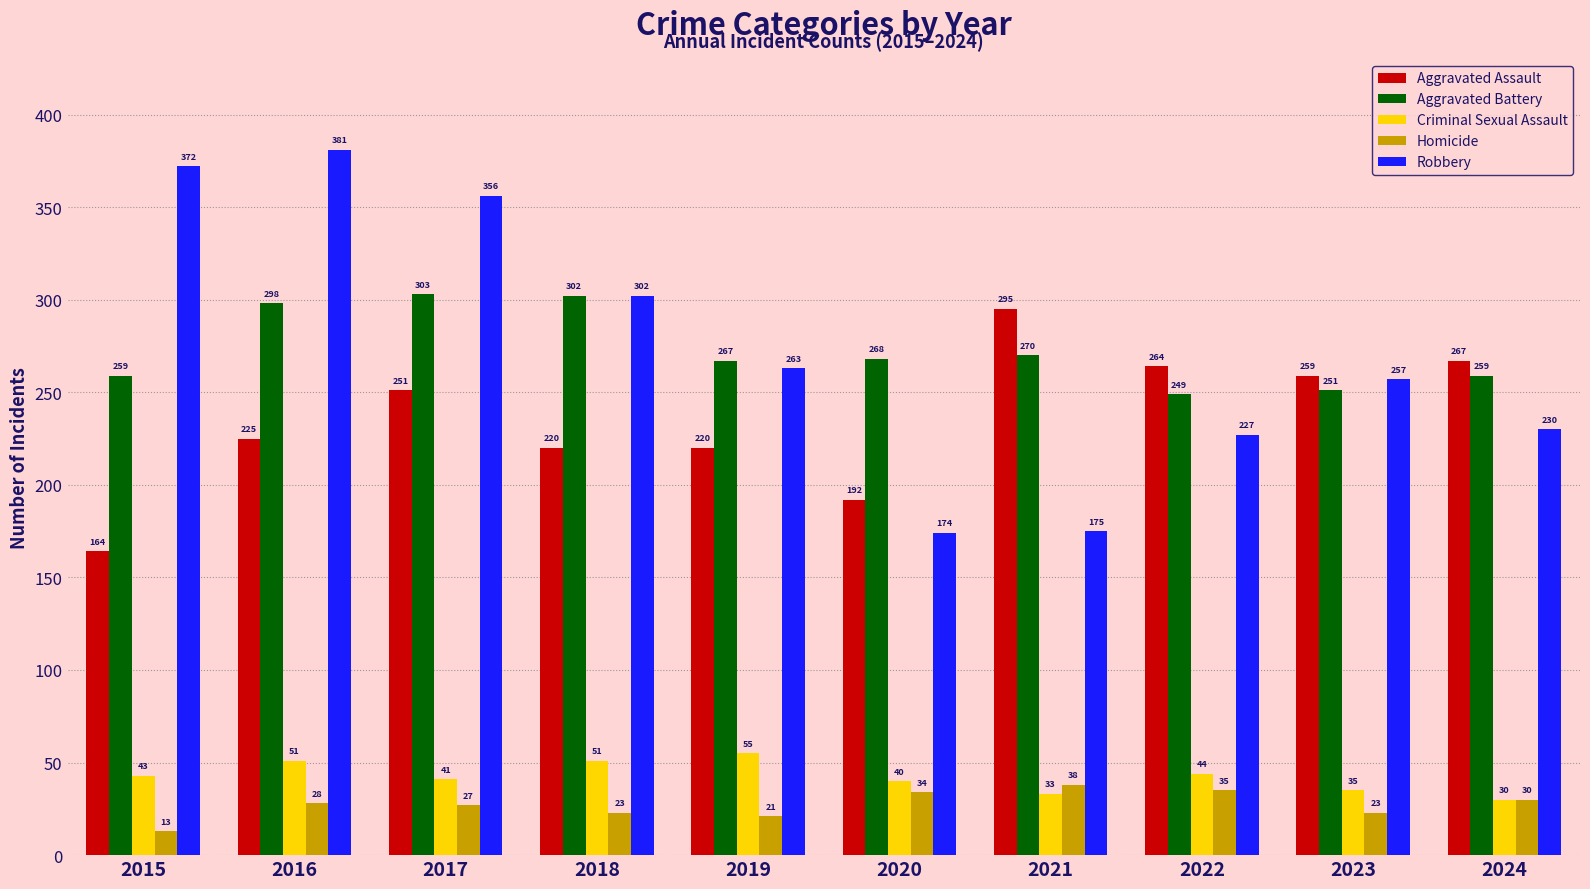

What is the lowest value of the Robbery series?

174